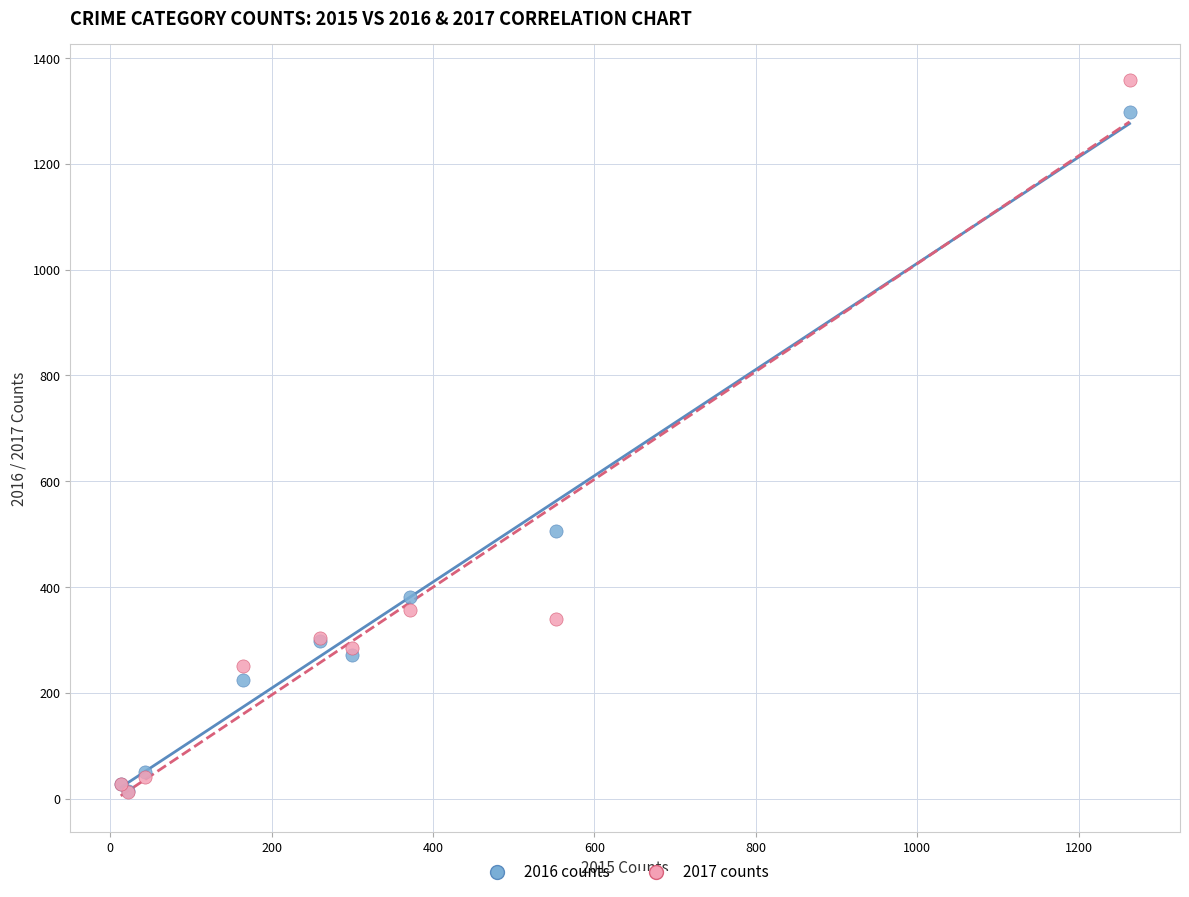

Which series contains the highest Y value?

2017 counts